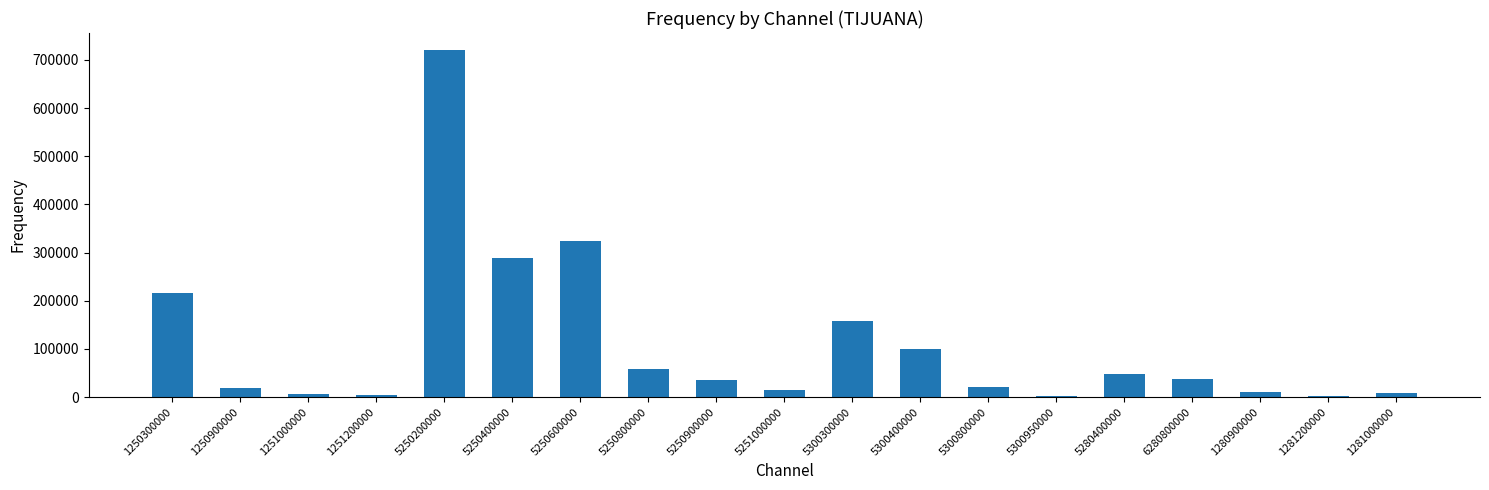

At which category does the chart reach its peak across all series?

5250200000